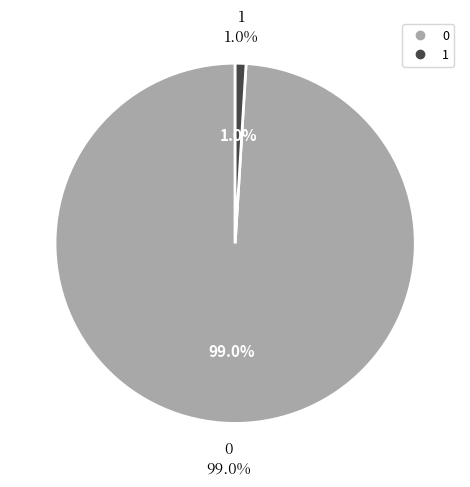

The 28 slice represents 1% of the pie. True or false?

False